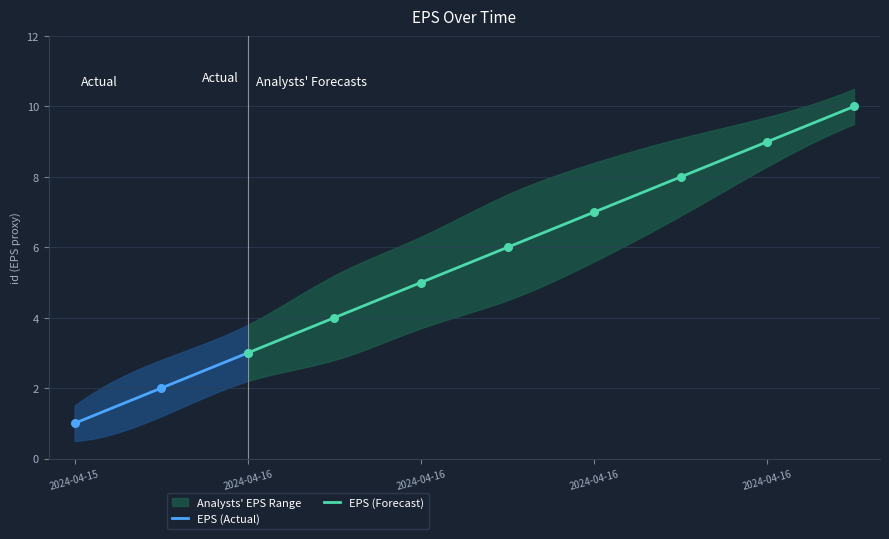

What is the minimum value for EPS (Actual)?

1.0